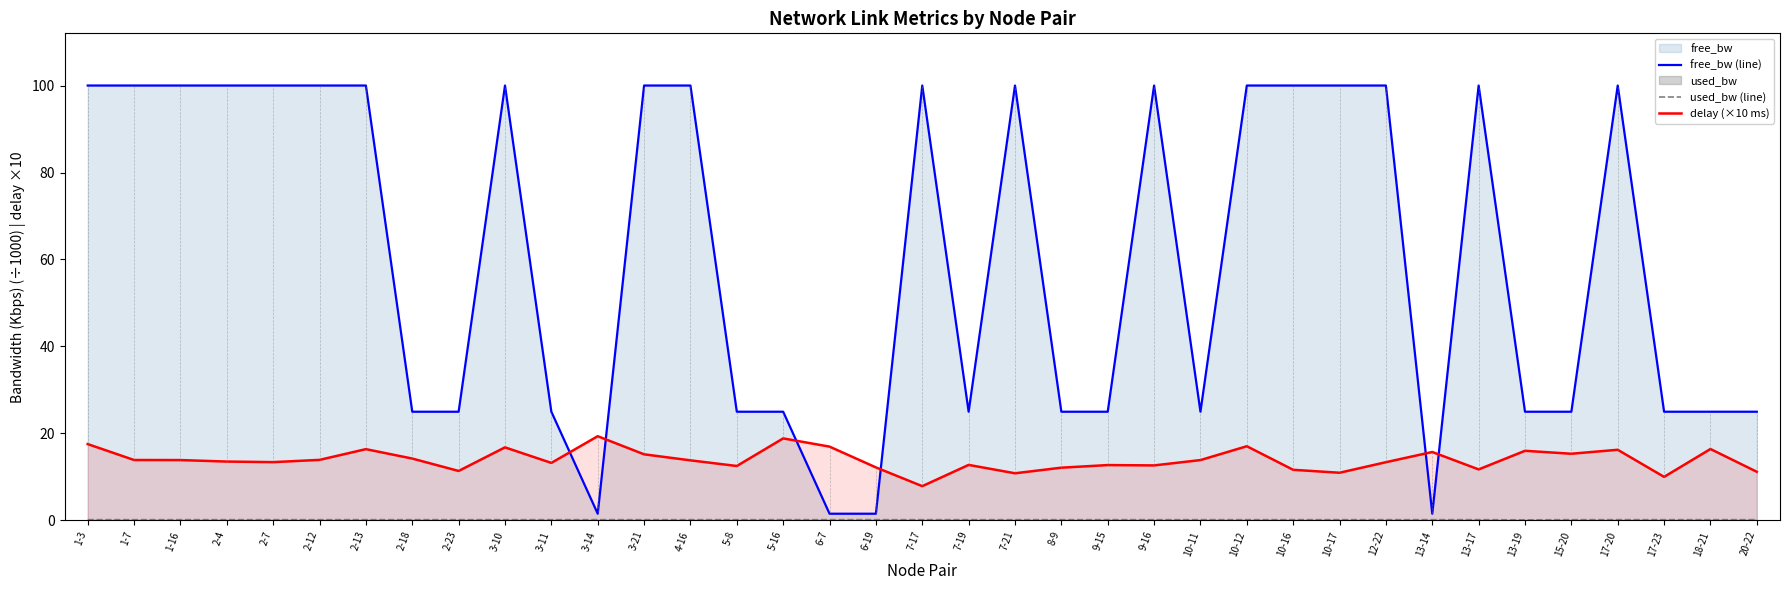

What is the label of the 24th point from the left?

9-16